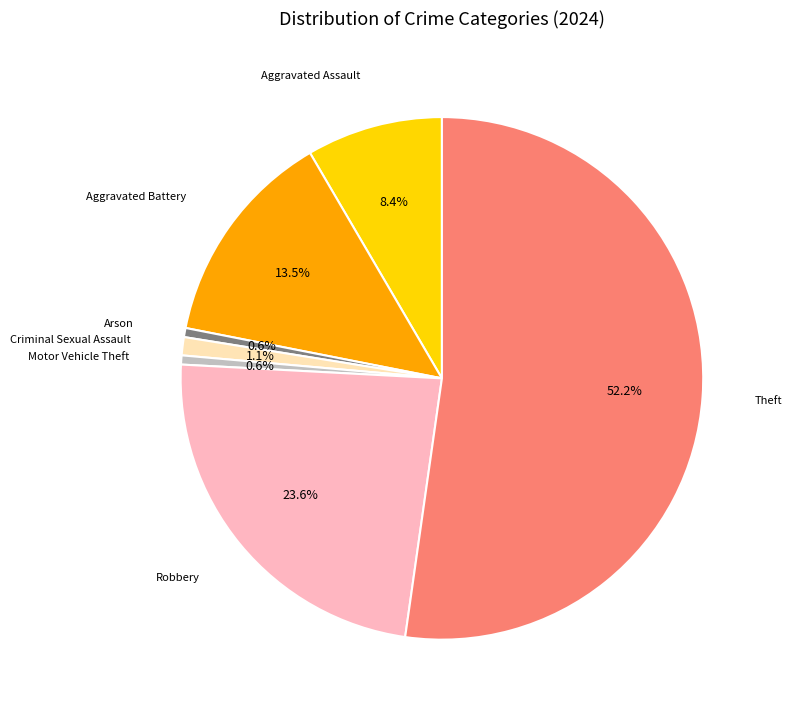

Does any single category account for the majority?

Yes